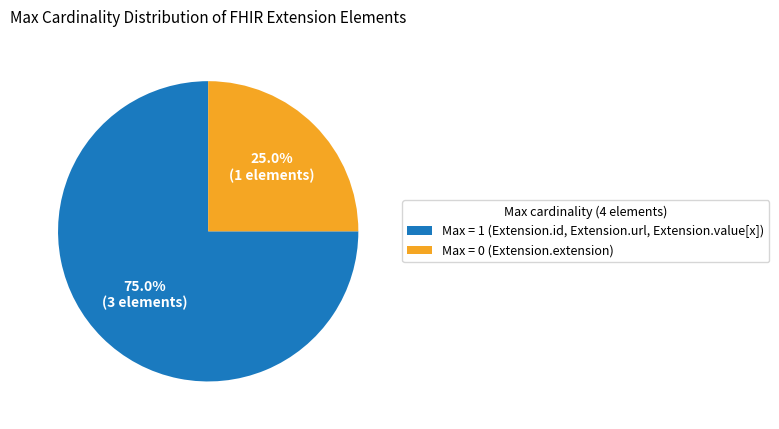

What is the smallest slice in the pie chart?

Max = 0 (Extension.extension)